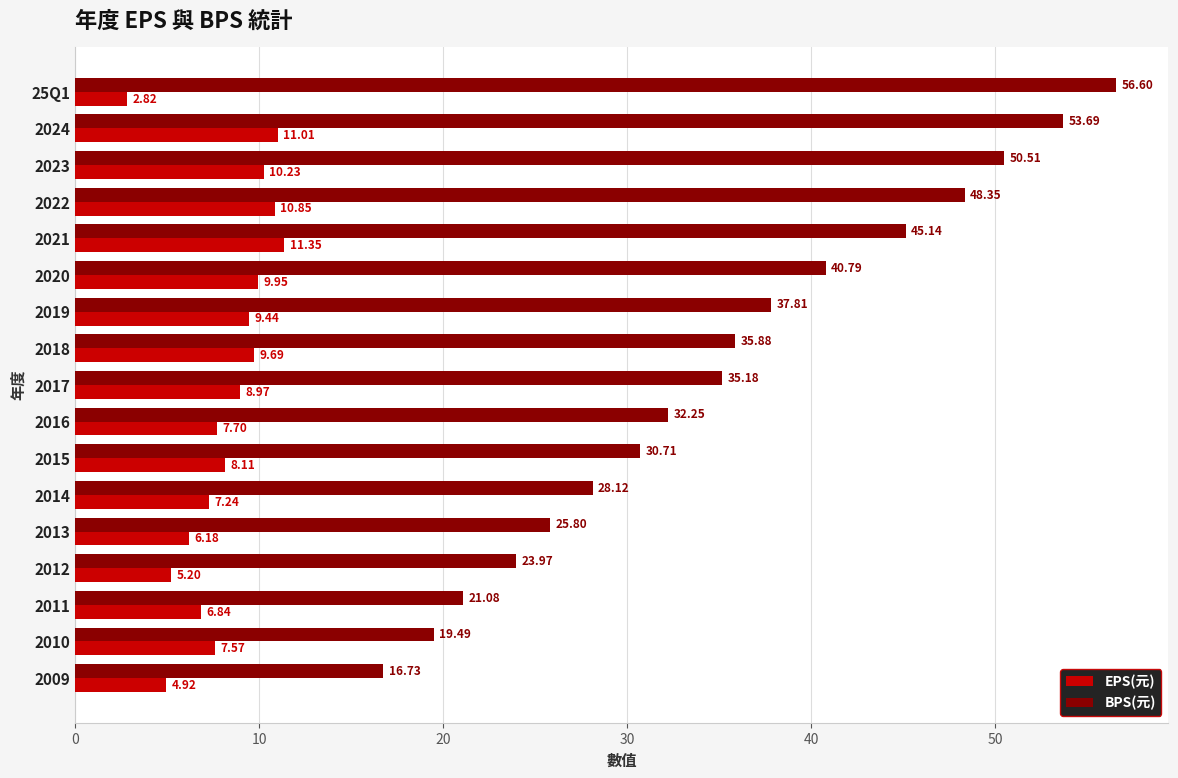

What is the difference between the BPS(元) values at 2011 and 25Q1?

35.5